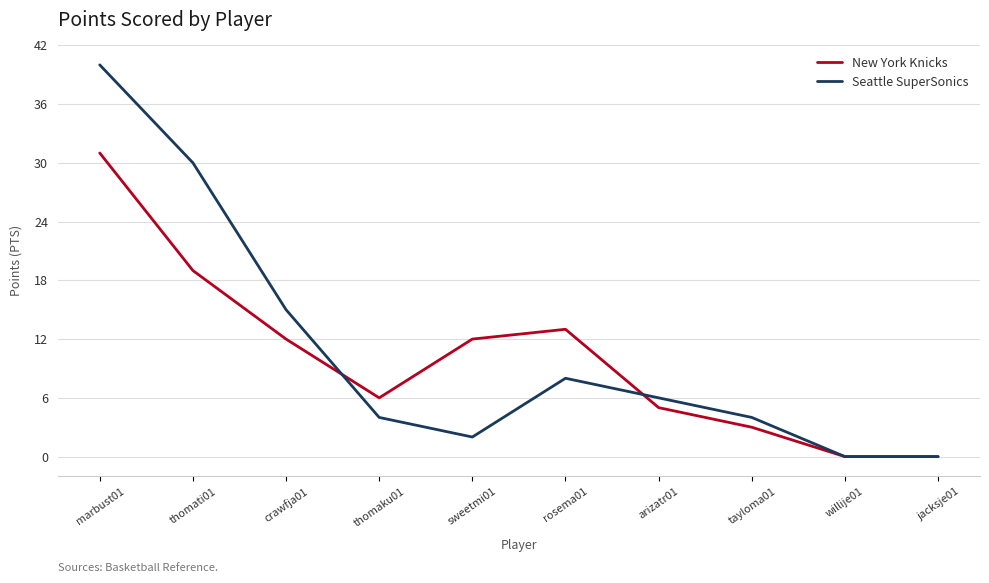

Rank the series by their average value, from lowest to highest.

New York Knicks, Seattle SuperSonics